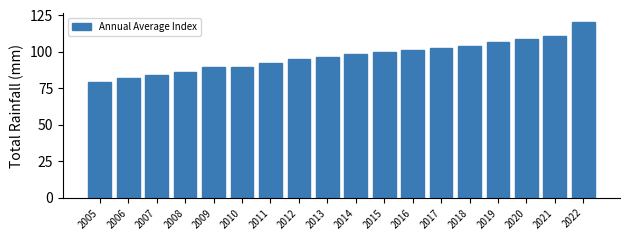

Reading right to left, what are all the values shown in this chart?

120.4	110.6	108.6	106.7	104.0	102.9	101.5	100.0	98.4	96.6	94.8	92.4	89.9	89.3	86.2	84.4	82.0	79.4